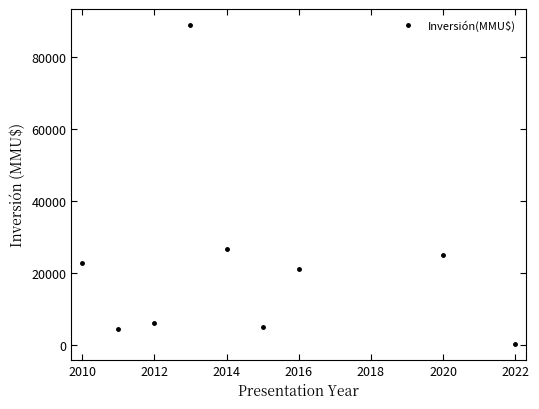

What is the difference between the second highest and second lowest values?

22083